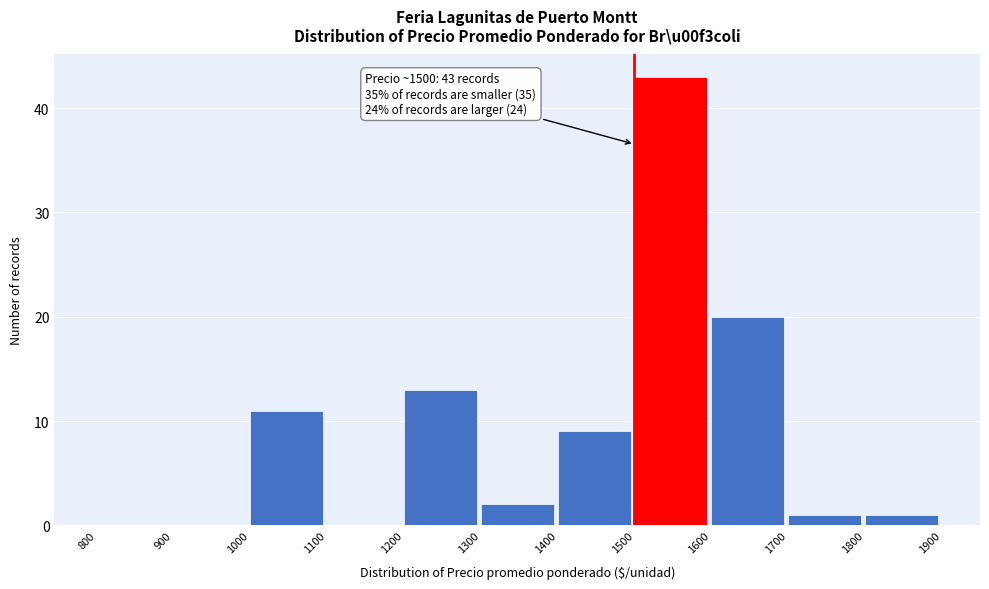

Over which range of the x-axis is the bar tallest?

1500 to 1600